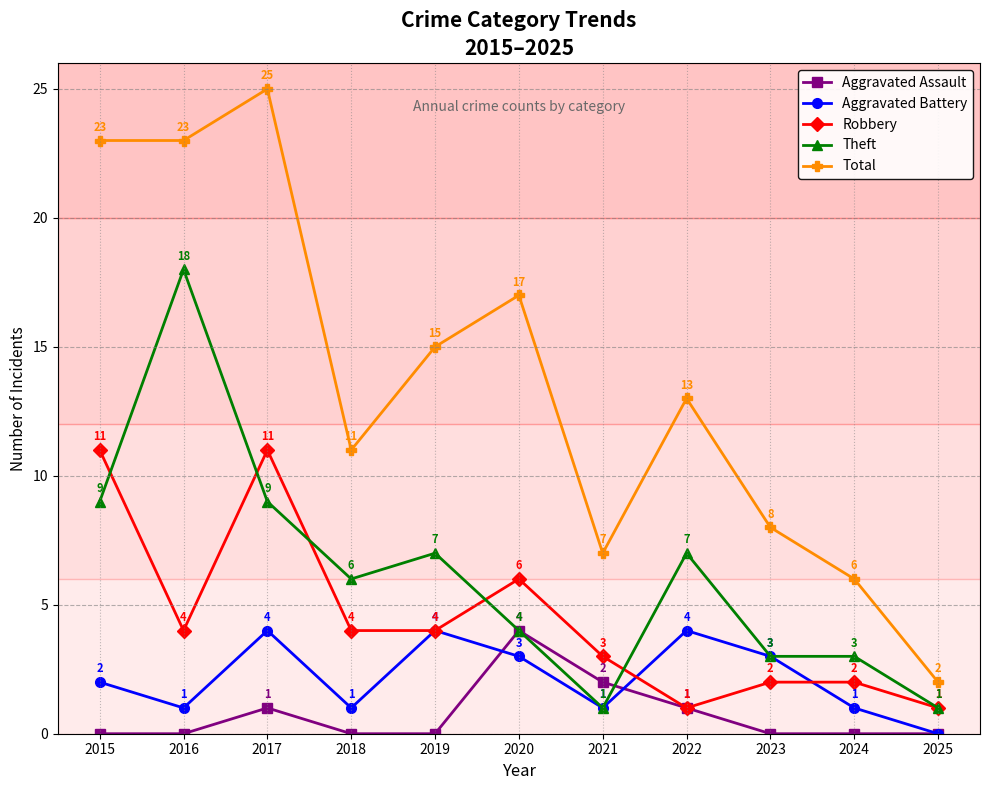

Between 2016 and 2021, which series saw the biggest shift?

Theft